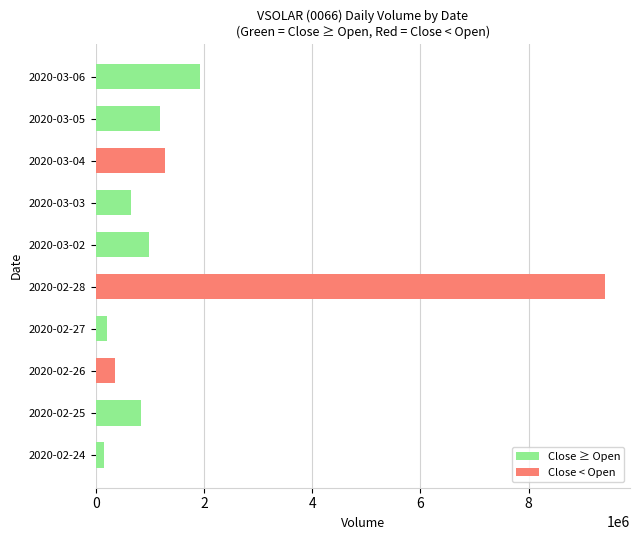

What is the sum of the values at 2020-03-04 and 2020-03-03?

1947400